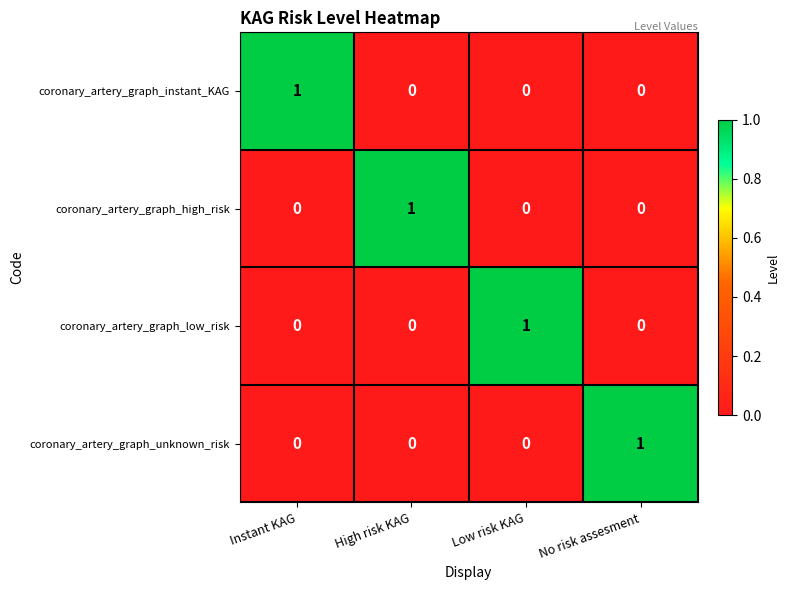

How many coronary_artery_graph_high_risk values are between 0 and 1?

4